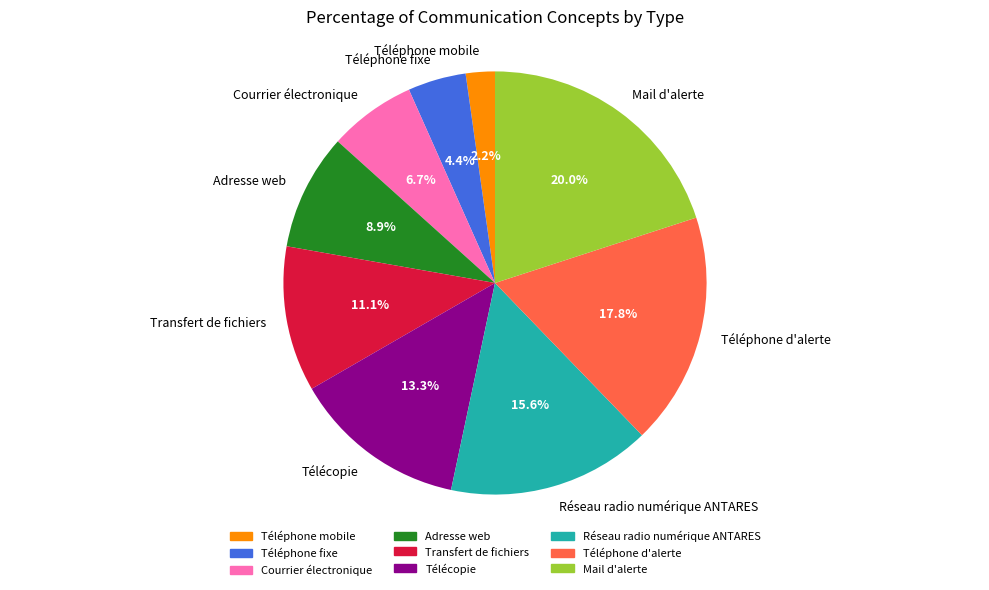

Is it true that Téléphone d'alerte is 18% of the pie?

True